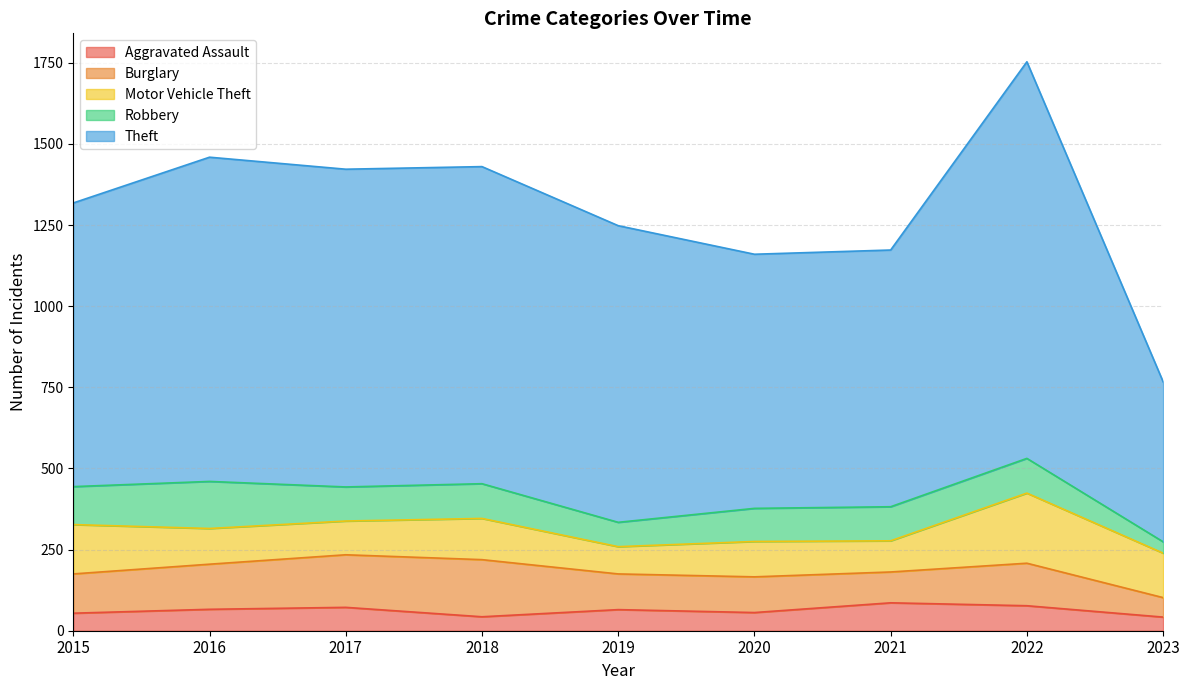

What is the value of the Motor Vehicle Theft point at the 7th from the left?

96